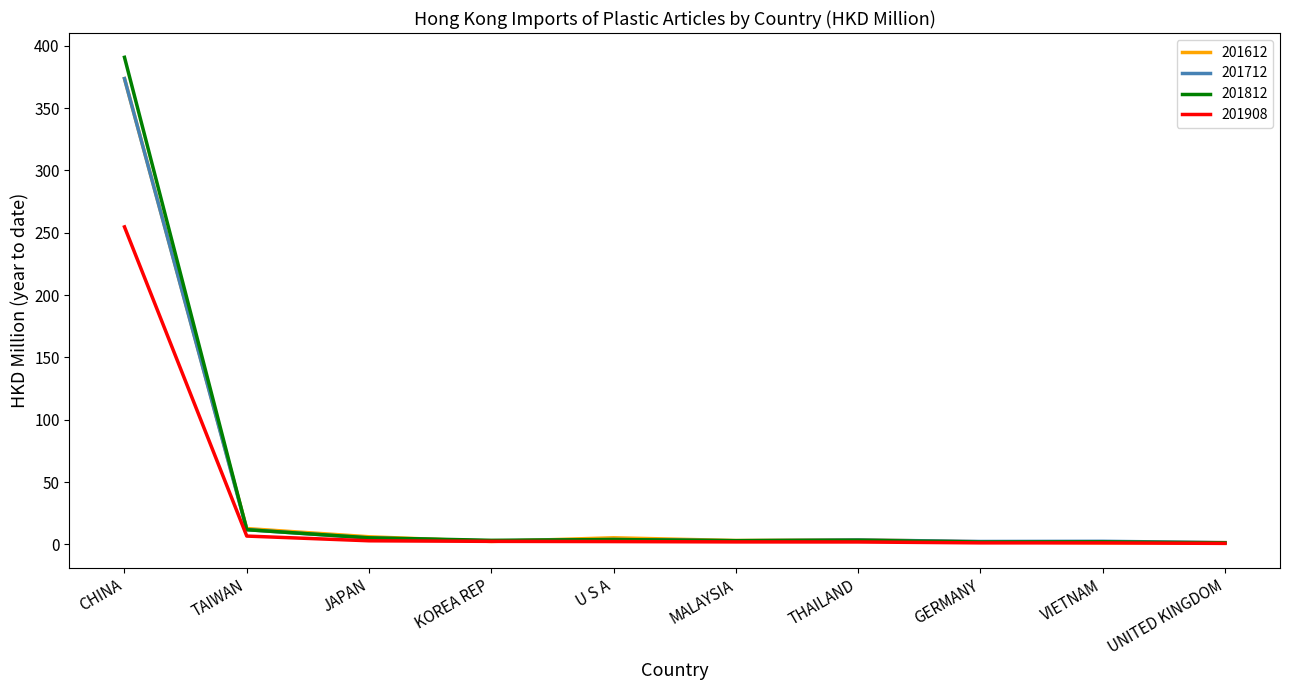

At which category is the sum across all series the highest?

CHINA